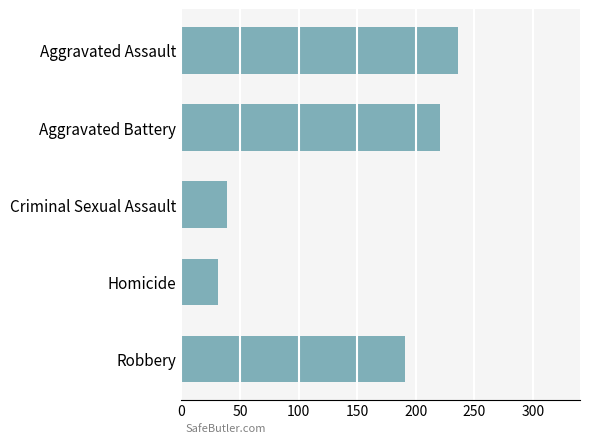

Which category has the lowest value across all series?

Homicide